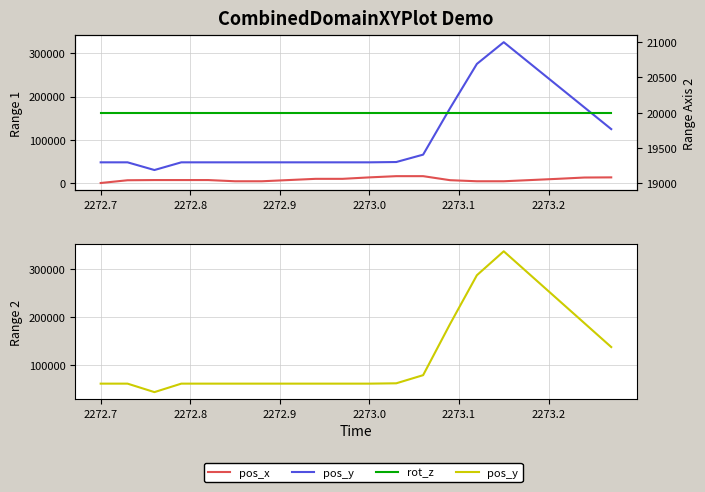

List the series in order of their peak value, highest first.

pos_y, rot_z, pos_x